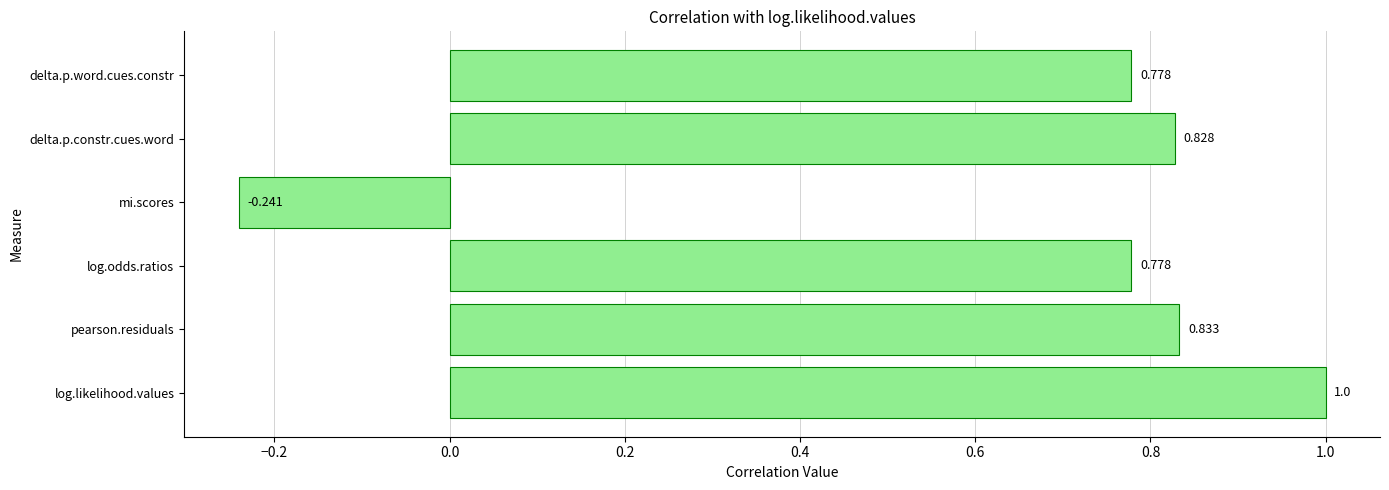

At which label is the value closest to 0?

mi.scores